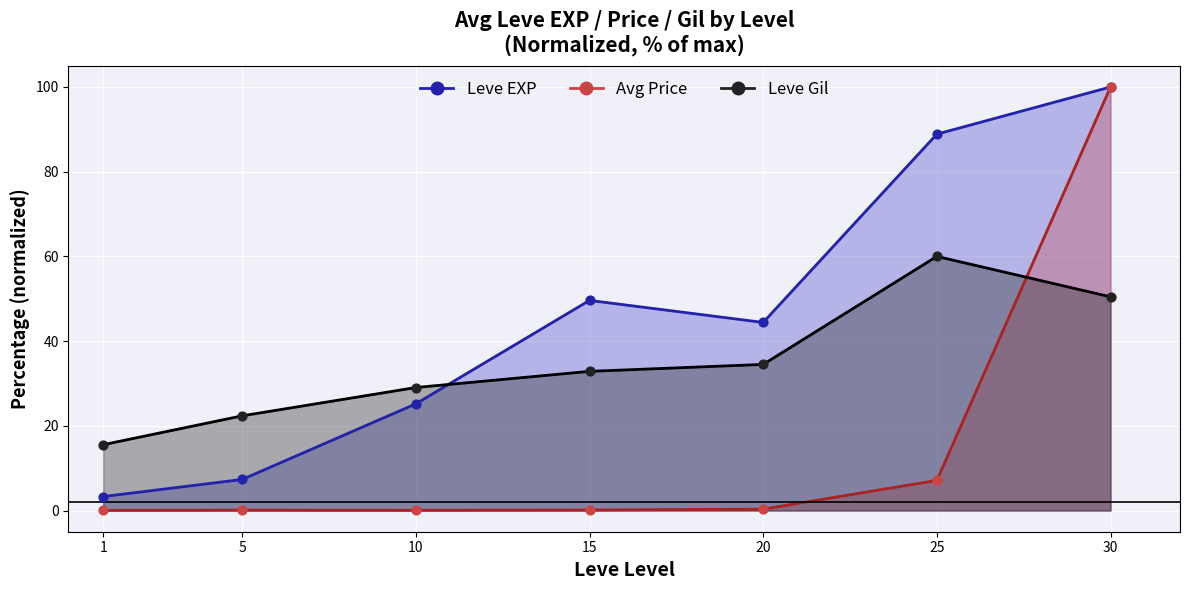

Is the value of Avg Price pts at 20 greater than the value of Leve Gil pts at 25?

No